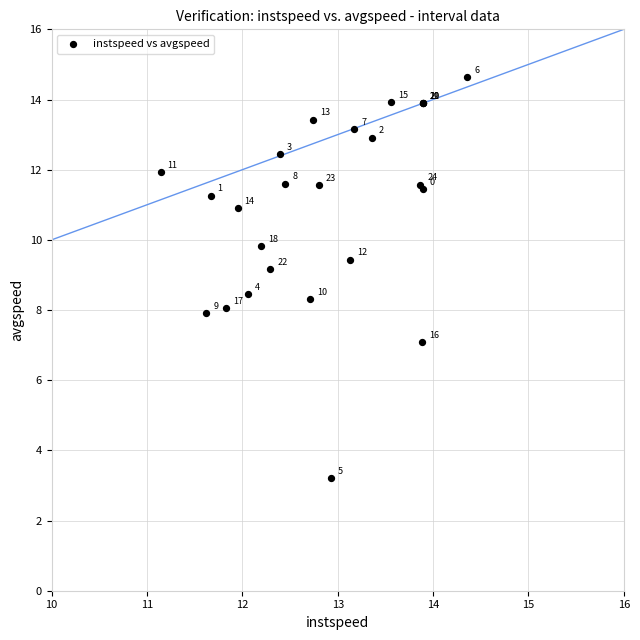

What Y value in the scatter plot is closest to 8?

8.1